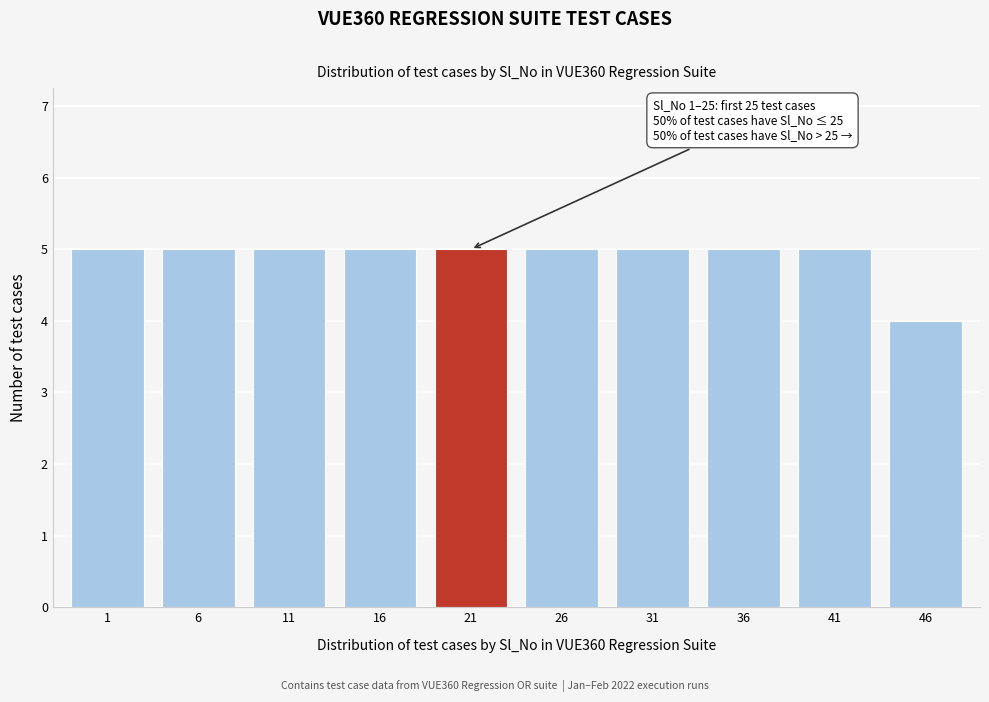

Reading right to left, what are all the values shown in this chart?

4	5	5	5	5	5	5	5	5	5